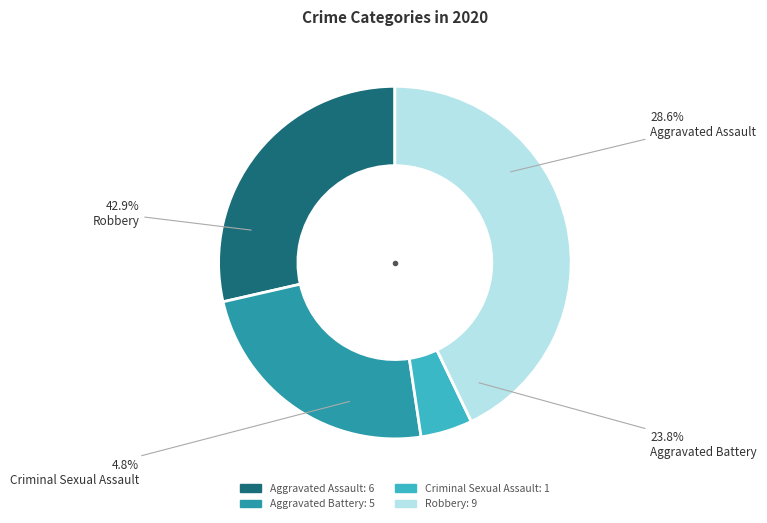

Is there any slice that represents more than half of the pie?

No